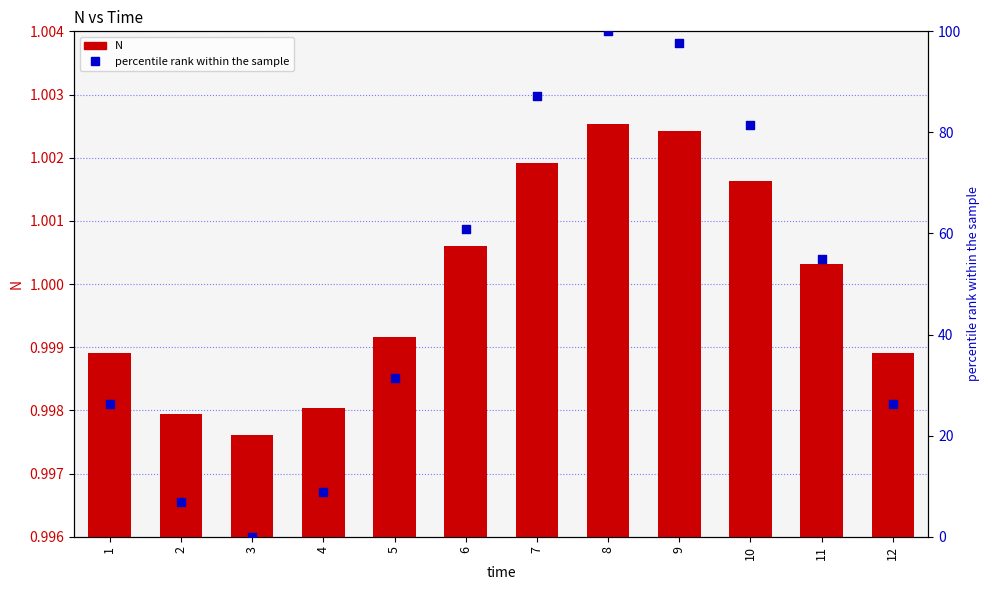

Which series has the largest total across all categories?

percentile rank within the sample